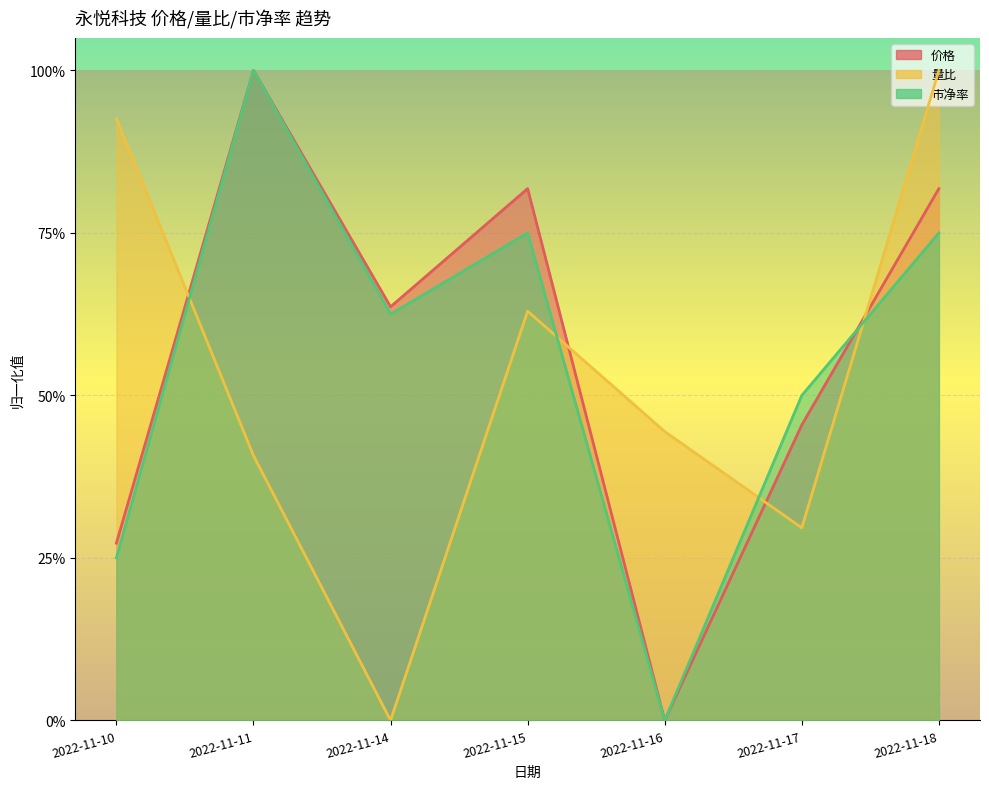

Which label corresponds to the largest value in the chart?

2022-11-11